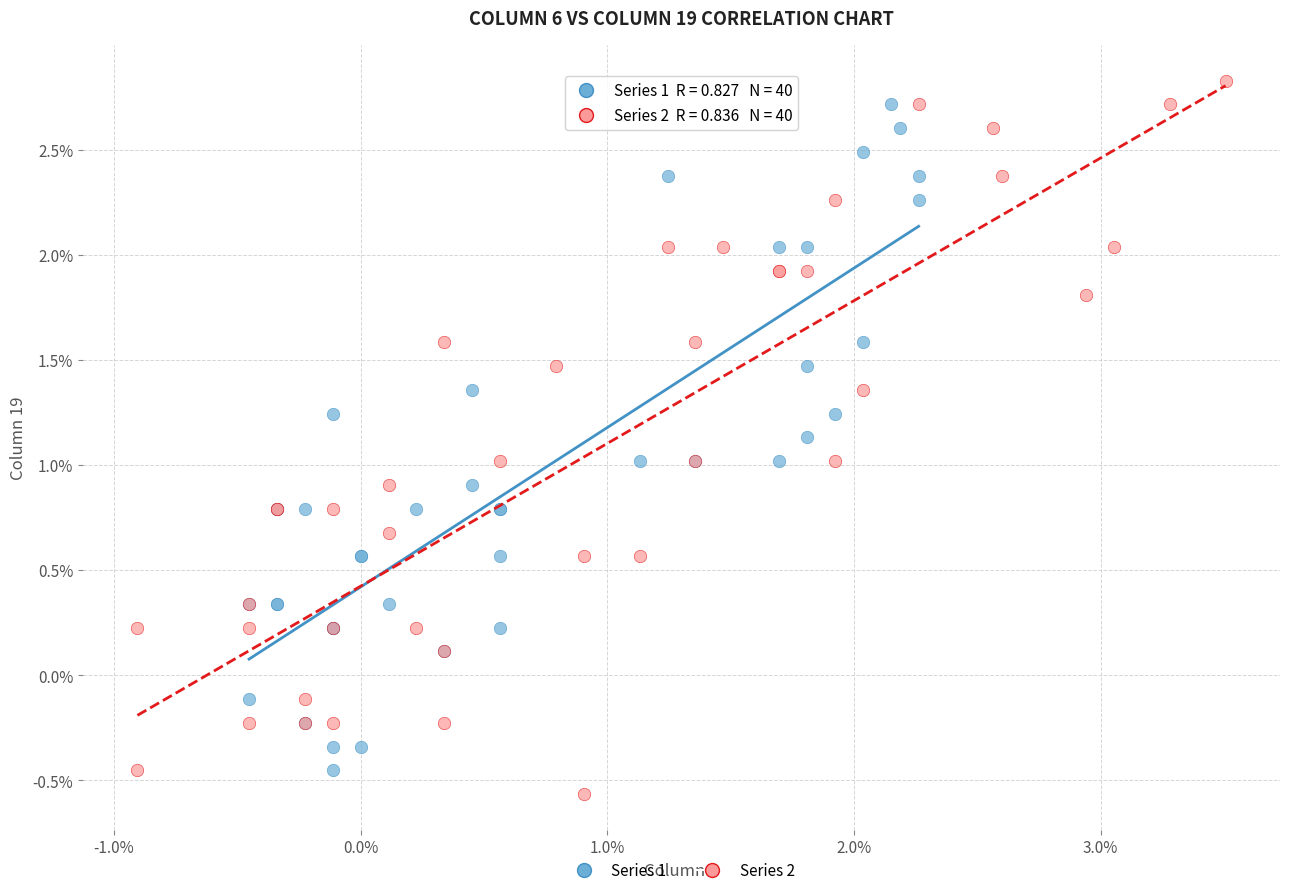

What are all the series names shown in the legend?

Series 1, Series 2